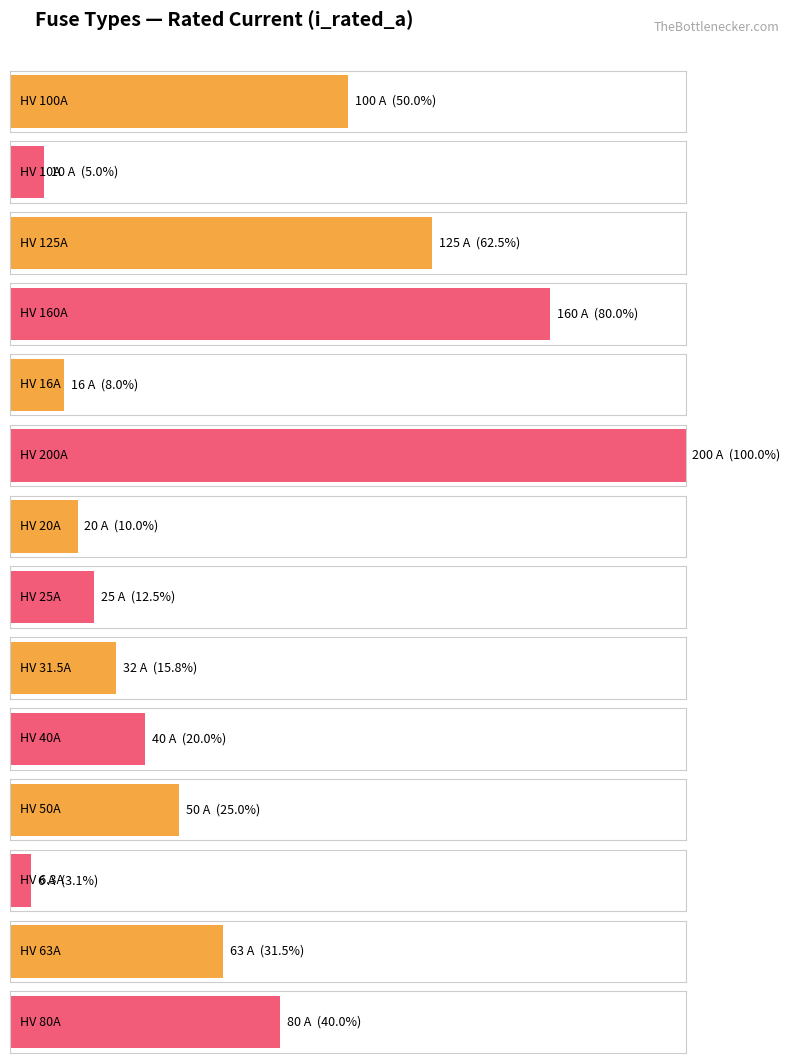

The value at Siemens NH-1-100 is 33.3. True or false?

False